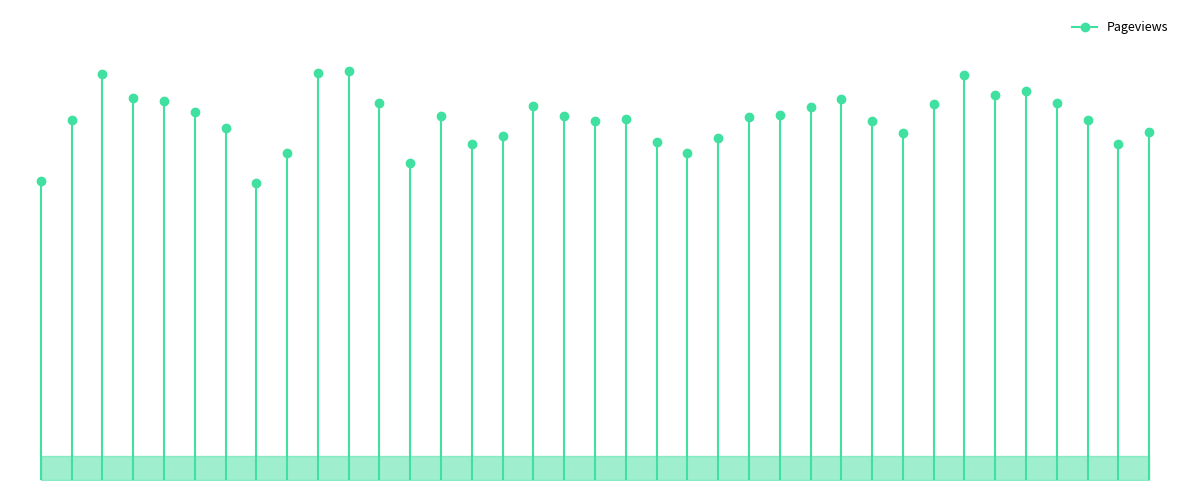

What is the difference between the values at 0 and −5?

7716